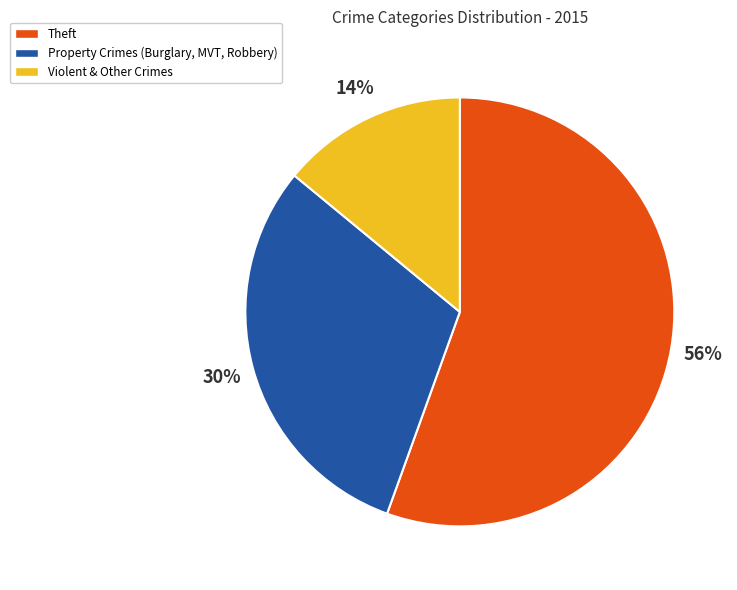

Is there a majority slice in this chart?

Yes